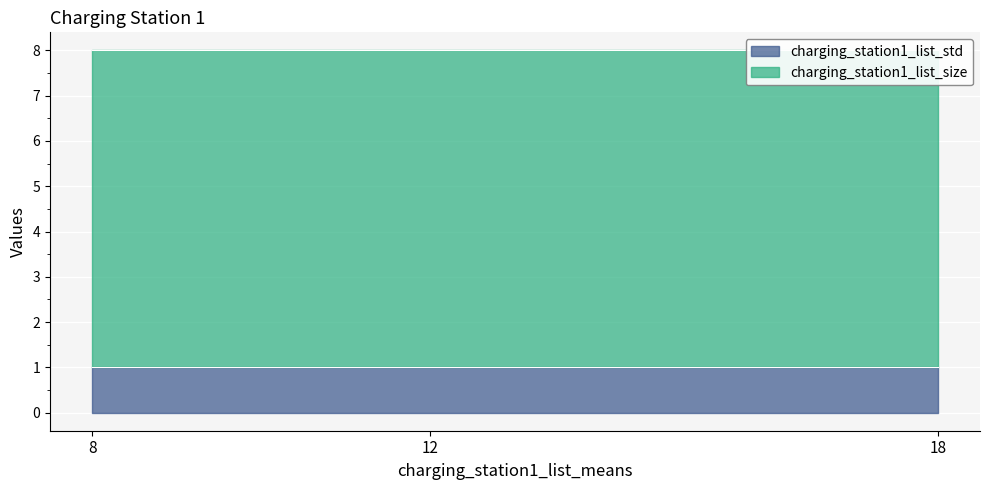

Read the charging_station1_list_std value at 12.

1